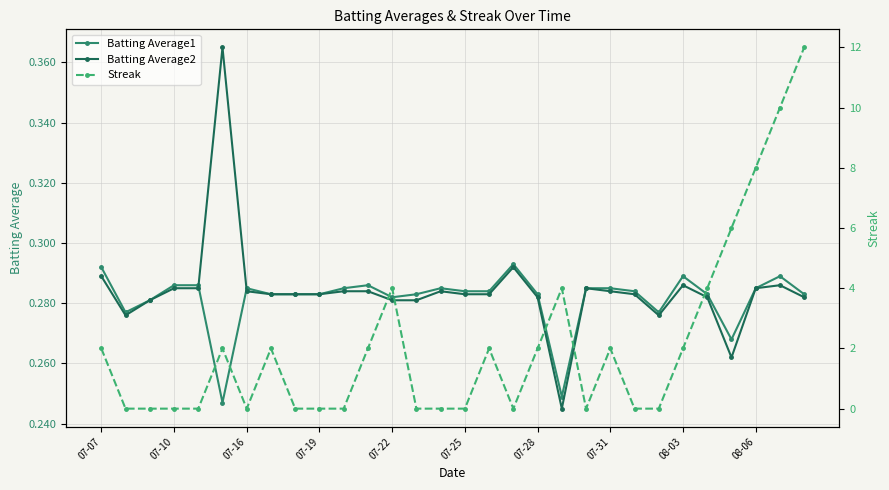

How many times do Streak and Batting Average1 cross each other?

14